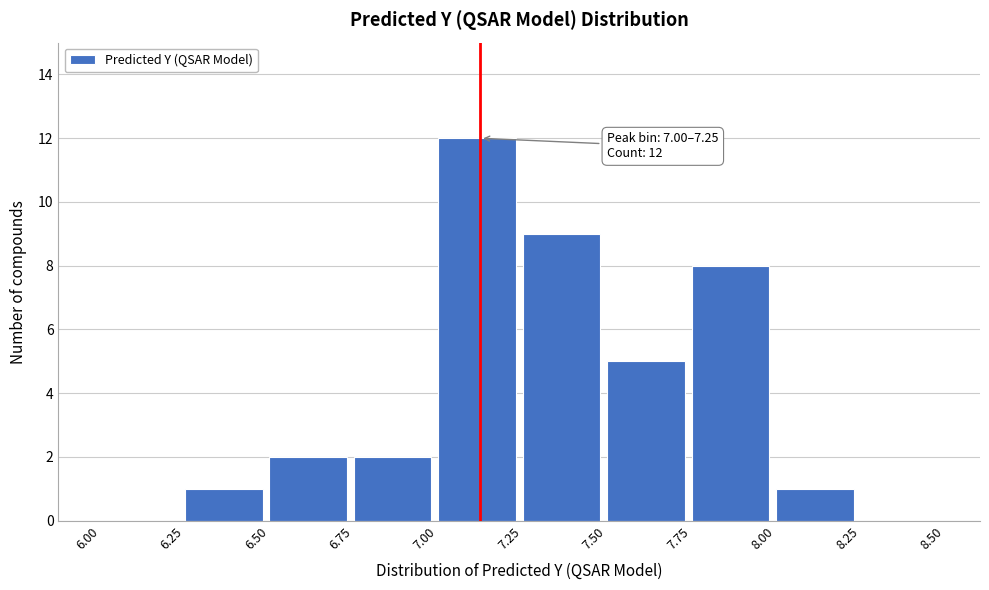

Over which range of the x-axis is the bar tallest?

7.00 to 7.25